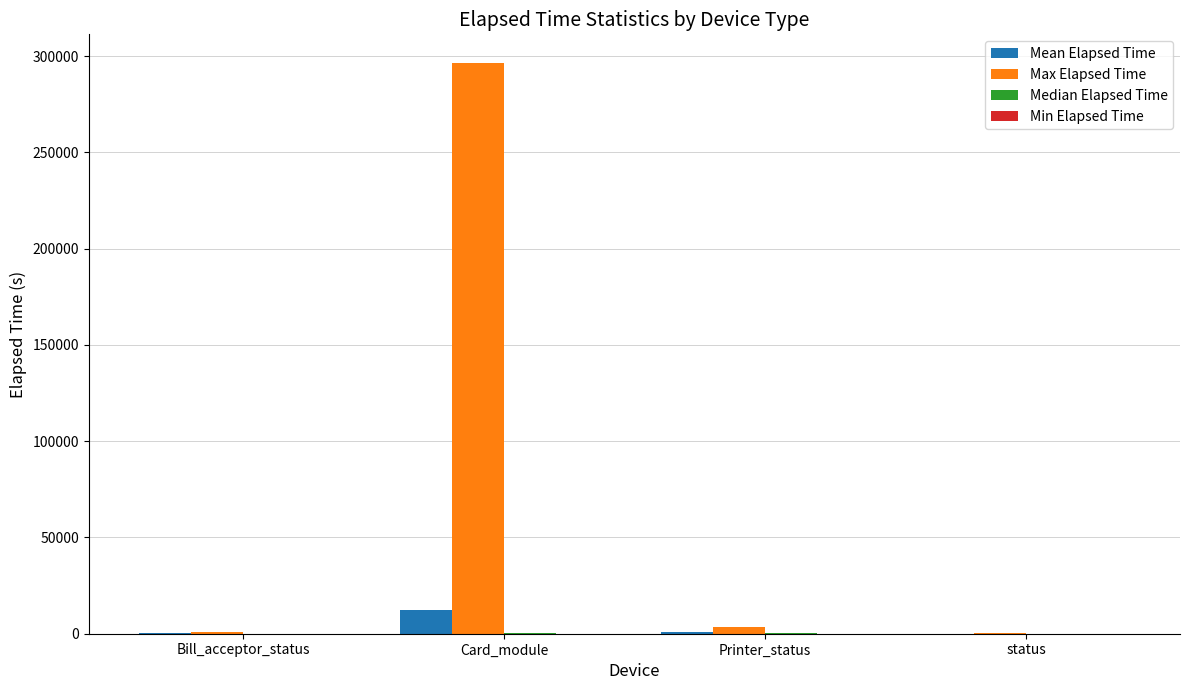

Between Card_module and Printer_status, which series saw the biggest shift?

Max Elapsed Time